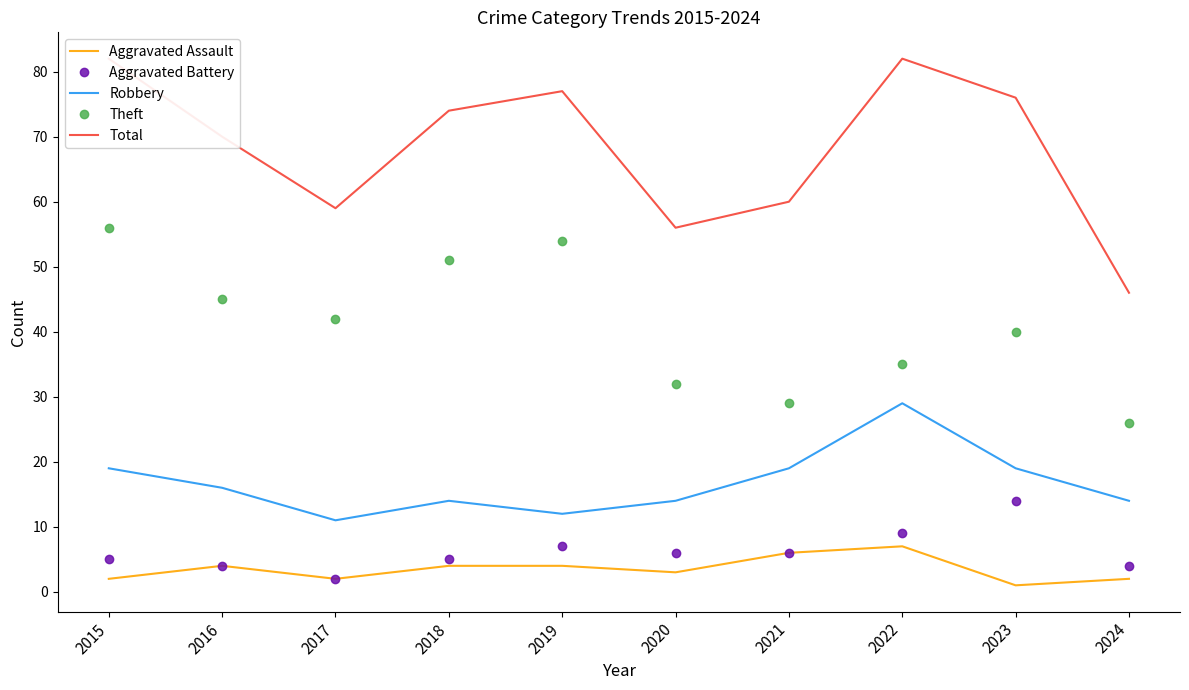

What is the total value across all series at 2022?

162